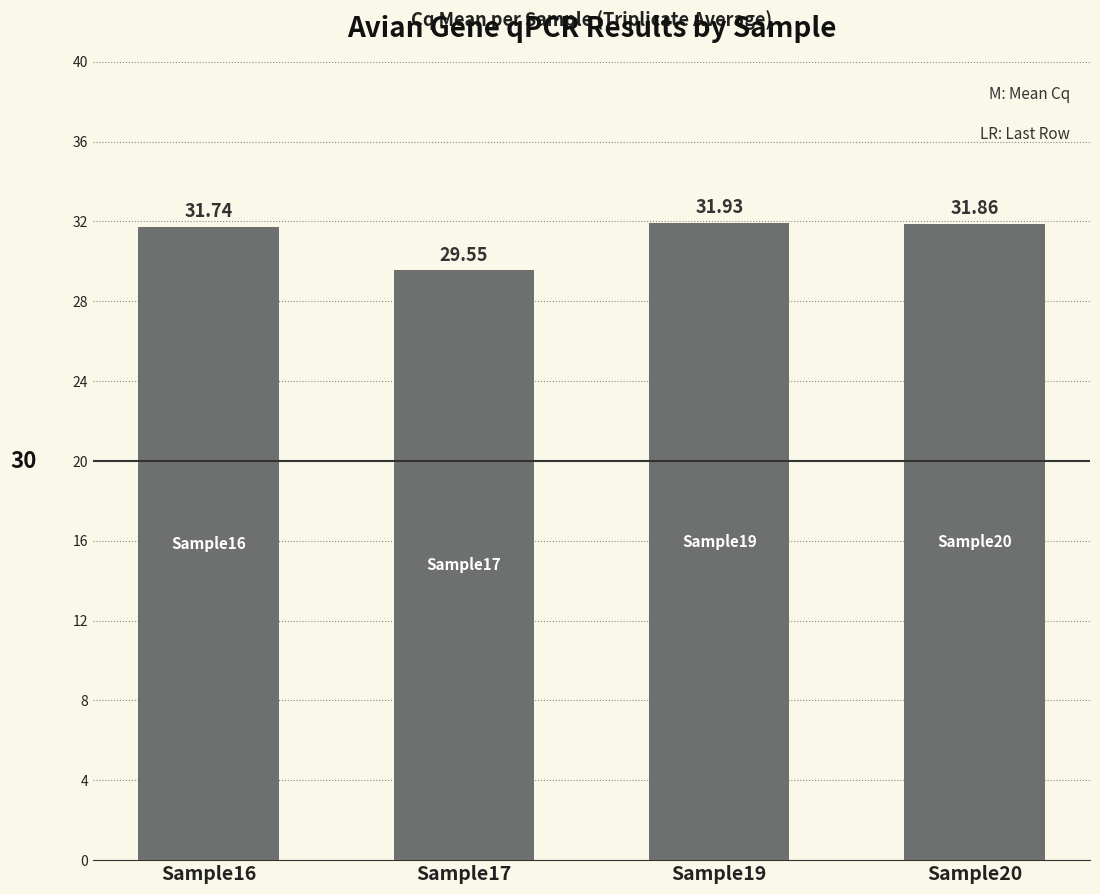

How many values are below 31?

1